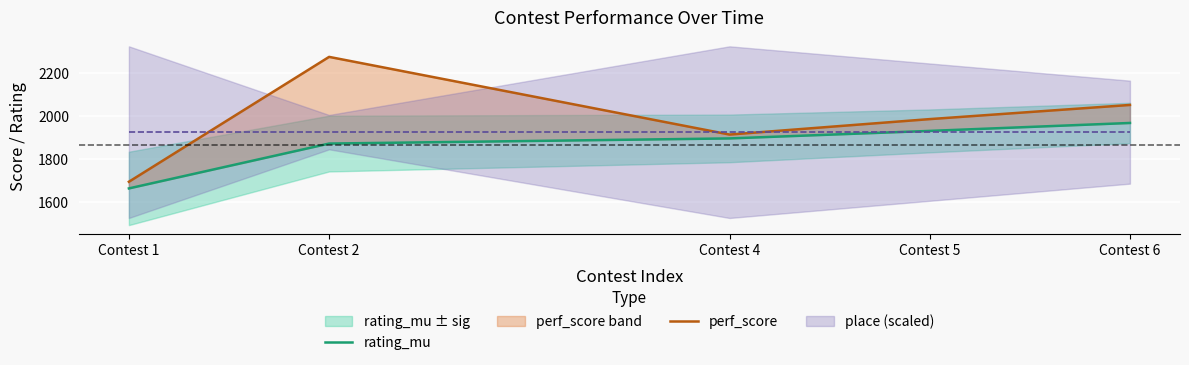

True or false: perf_score and rating_mu cross at least once.

False